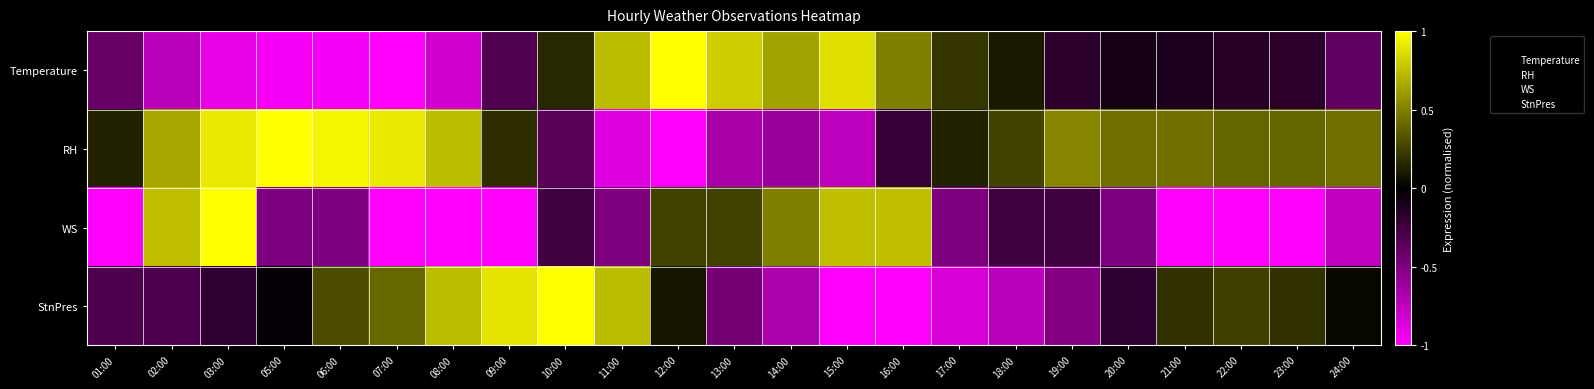

How many distinct data groups are displayed?

4